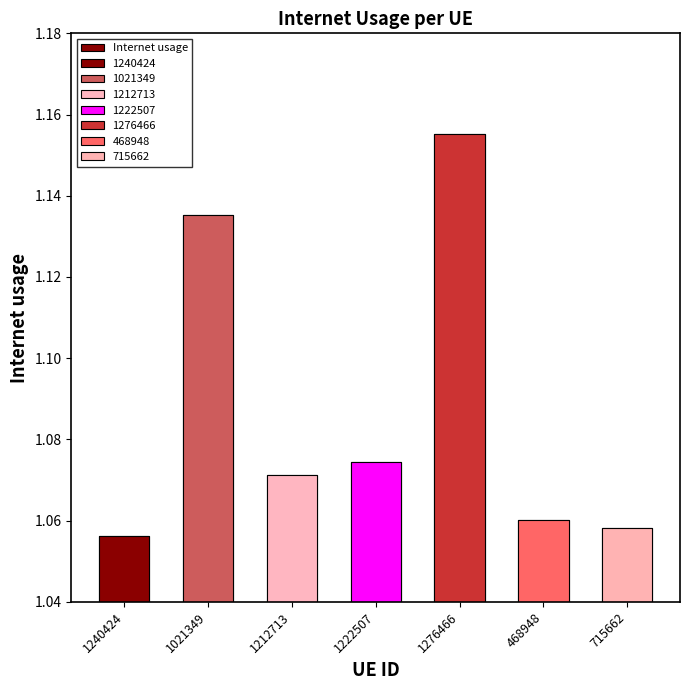

Are the bars grouped side by side (vs. stacked)?

No